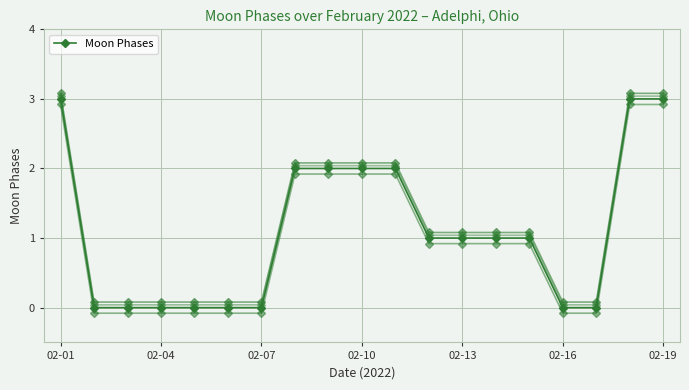

Between 02-04 and 9, which is larger?

9